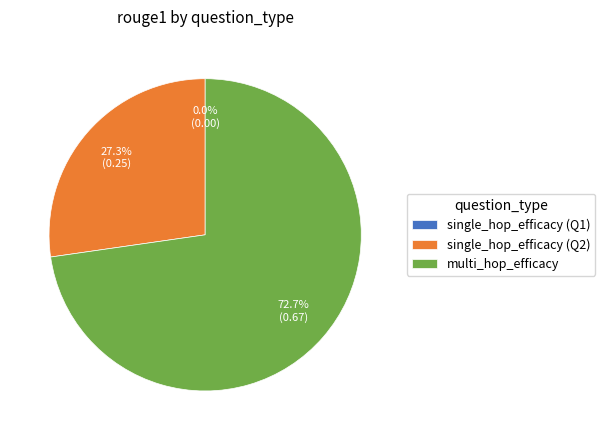

To the nearest percent, what is the difference between the single_hop_efficacy and multi_hop_efficacy slice percentages?

73%